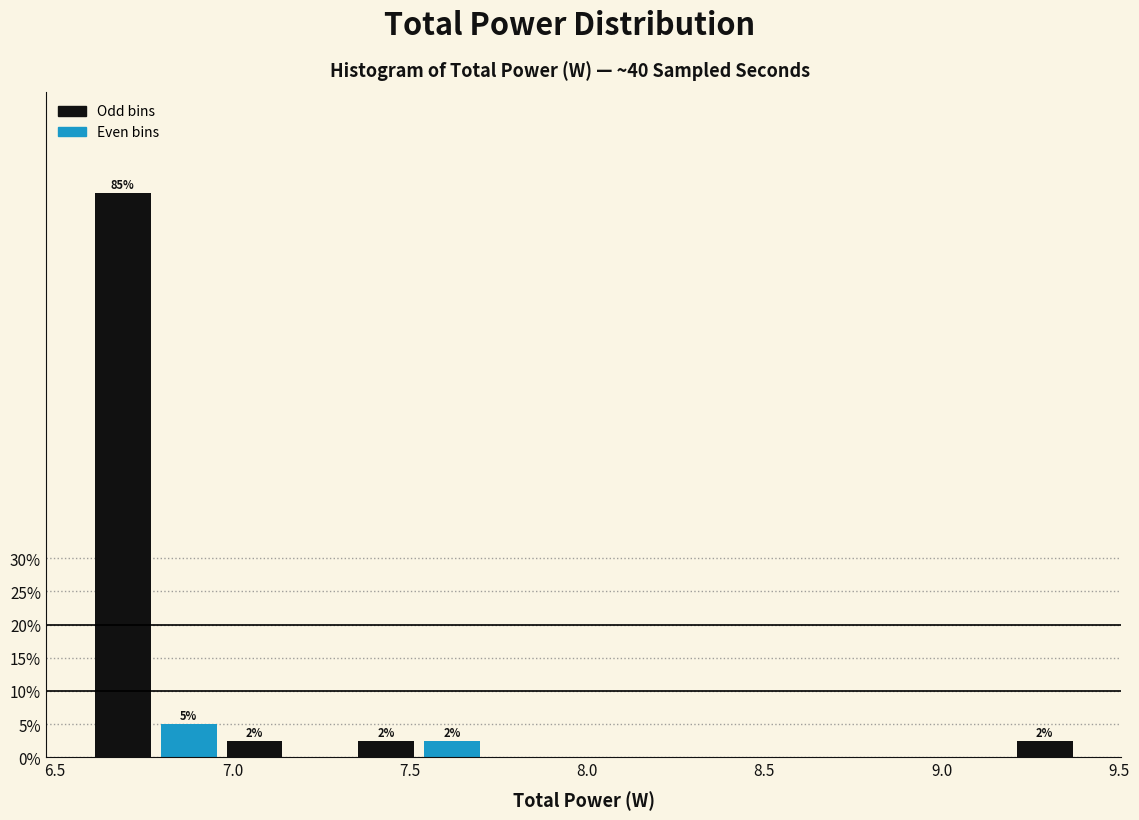

Read against the x-axis, roughly where is the centre of the tallest bar?

6.70